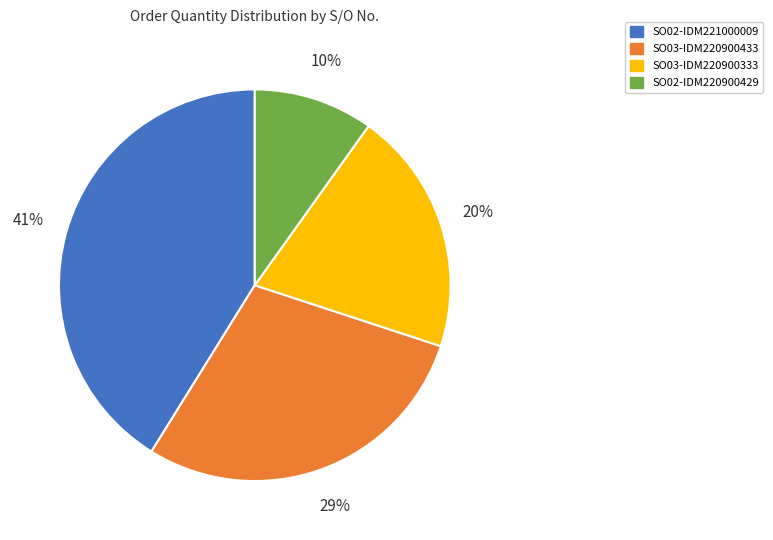

To the nearest percent, what portion does SO03-IDM220900433 represent?

29%